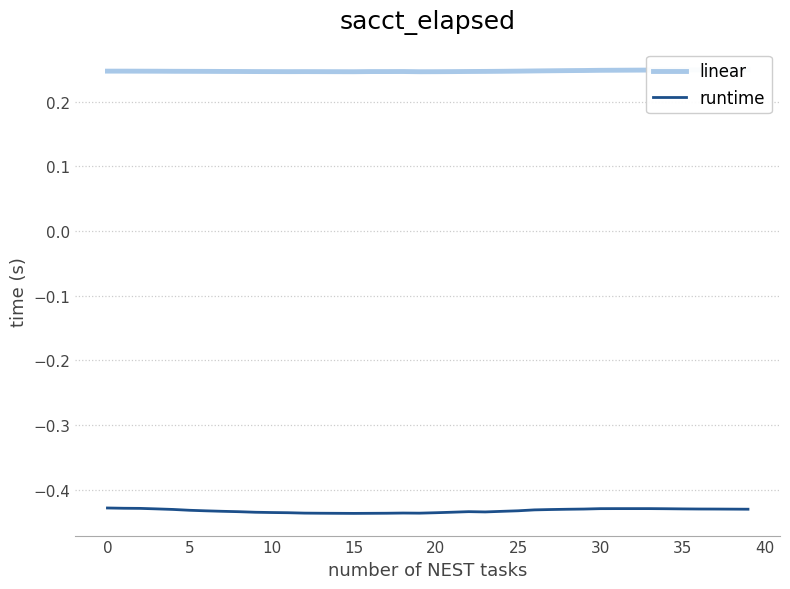

True or false: linear and runtime cross at least once.

False